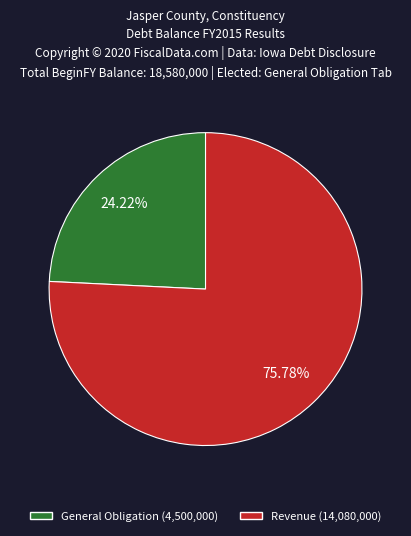

True or false: General Obligation accounts for 38% of the total.

False